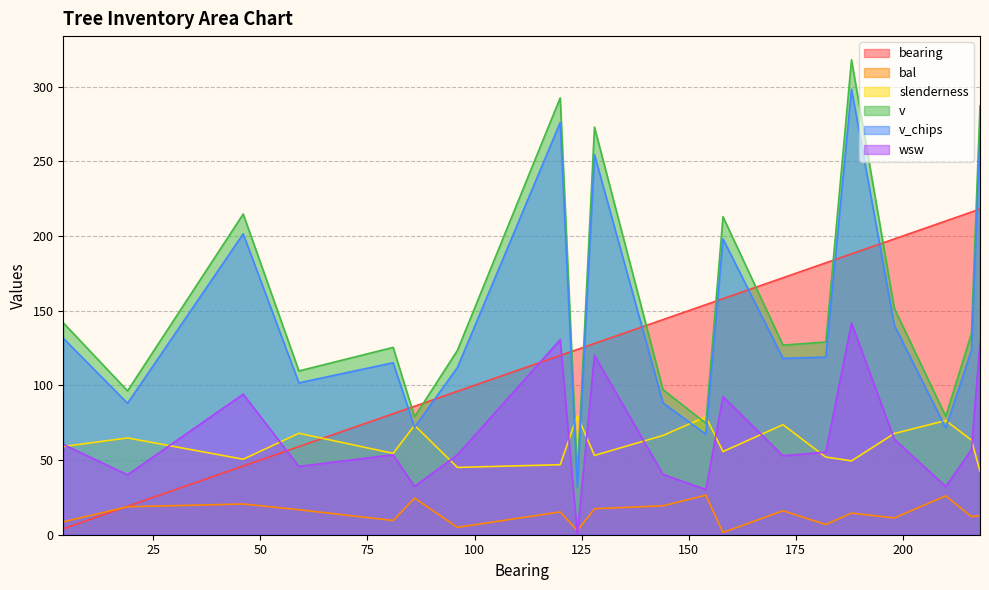

Between 210 and 124, which is larger?

210